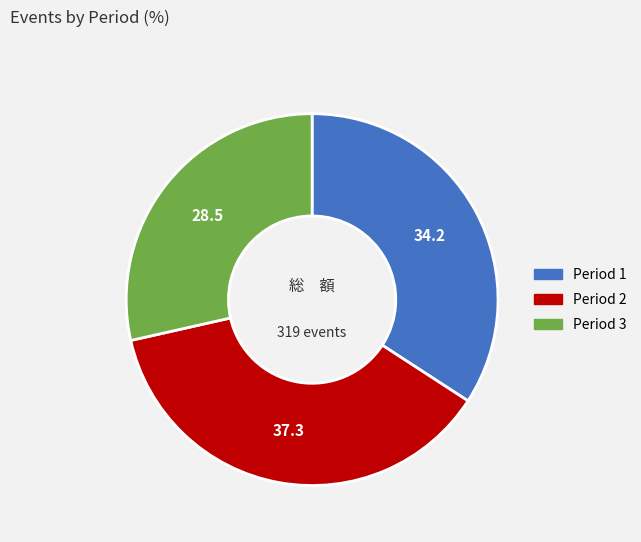

Is there a majority slice in this chart?

No